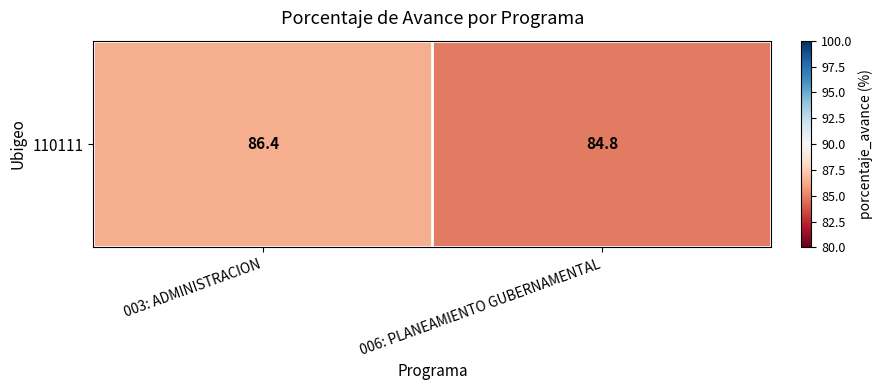

The value at 006: PLANEAMIENTO GUBERNAMENTAL is 84.8. True or false?

True